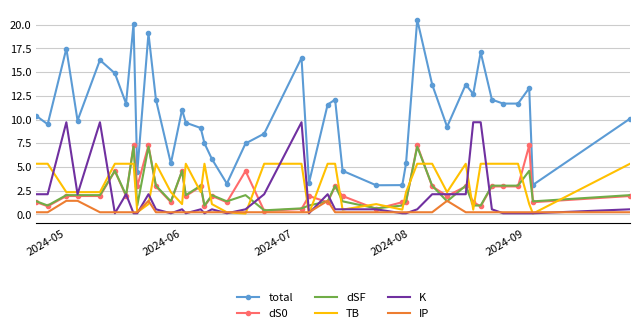

Which series has the widest spread of values?

total